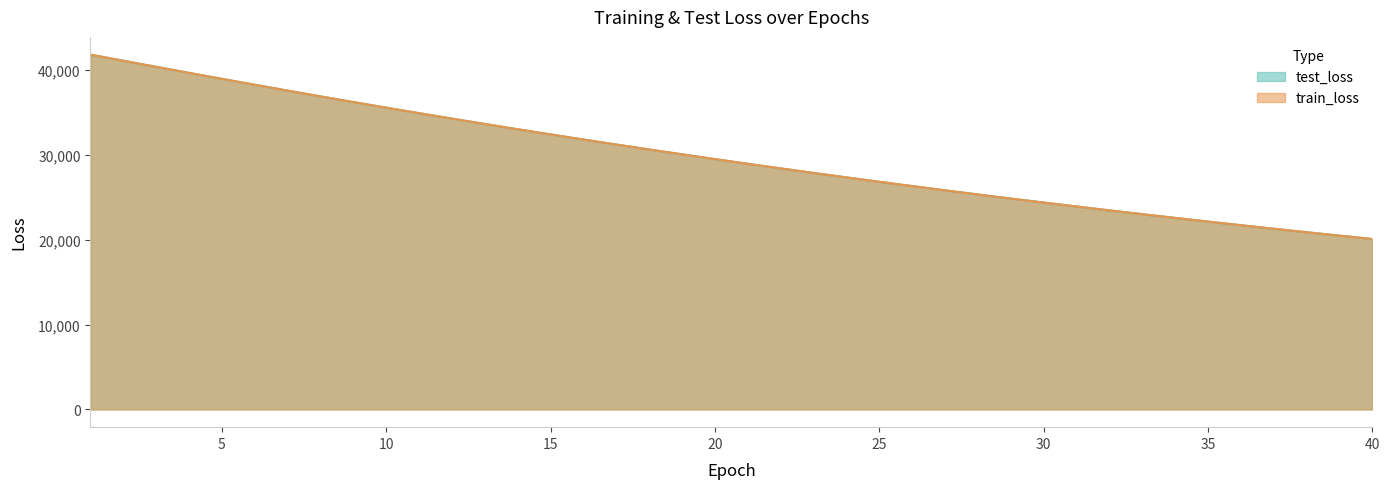

Between 18 and 11, which is larger?

11